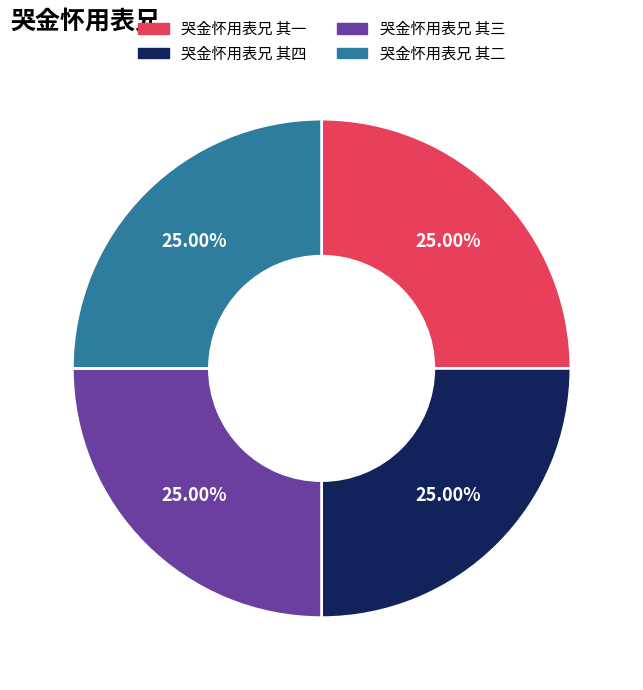

What percentage is the 哭金怀用表兄 其三 slice, to the nearest percent?

25%